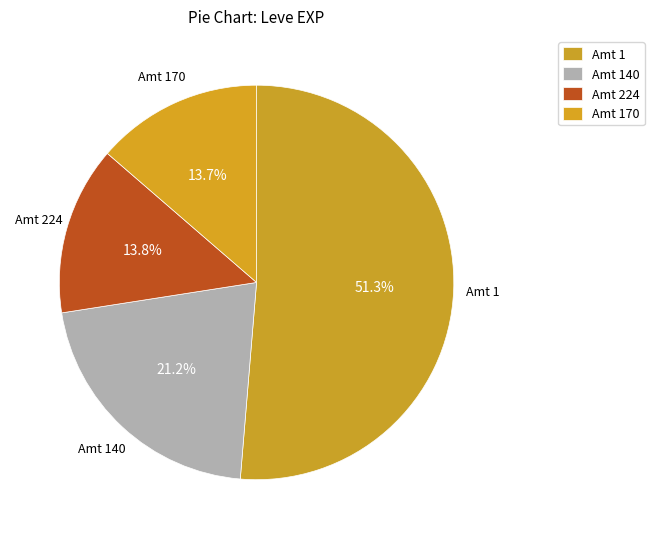

How many segments does this pie chart have?

4